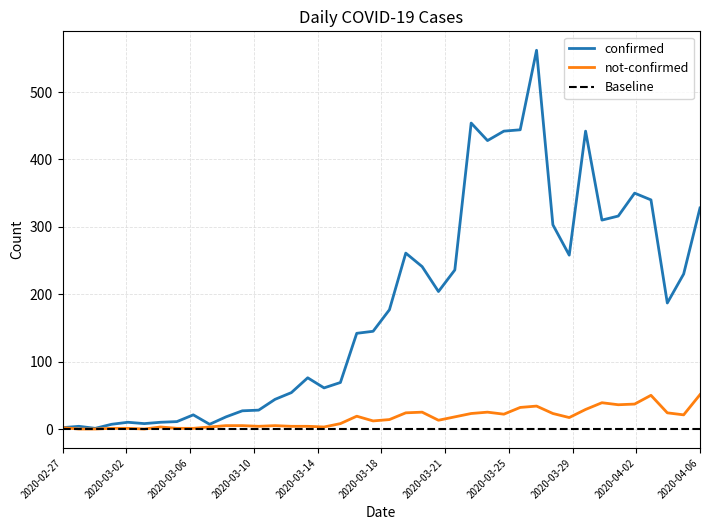

True or false: confirmed and not-confirmed cross at least once.

False